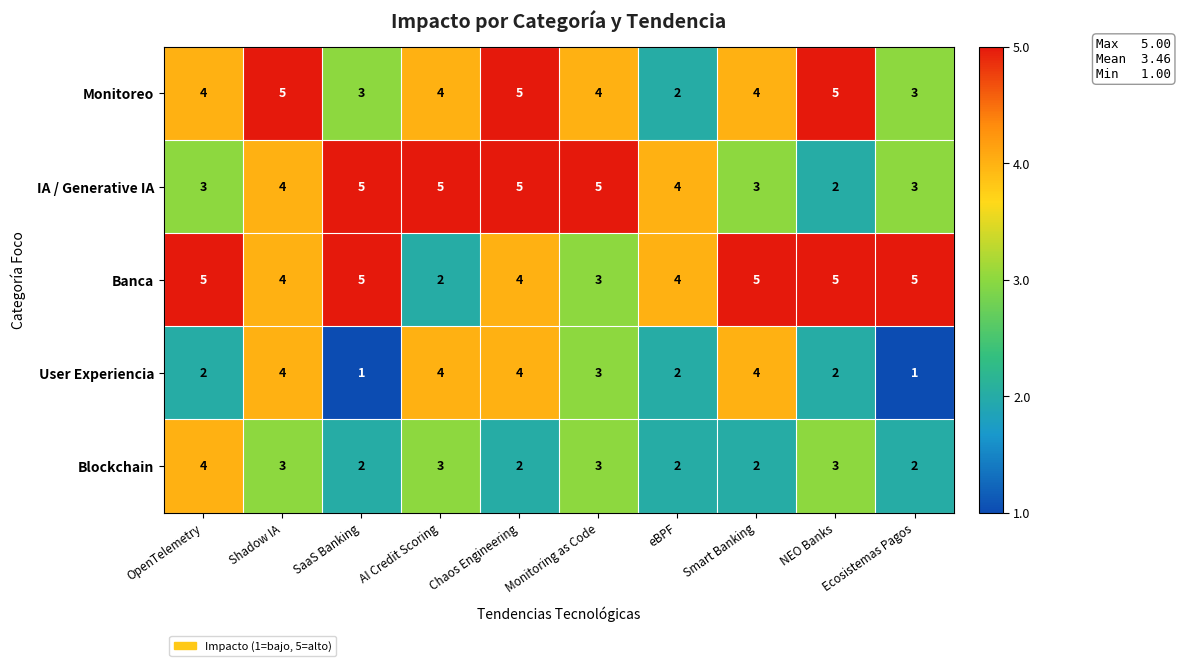

What is the minimum value shown in the chart?

1